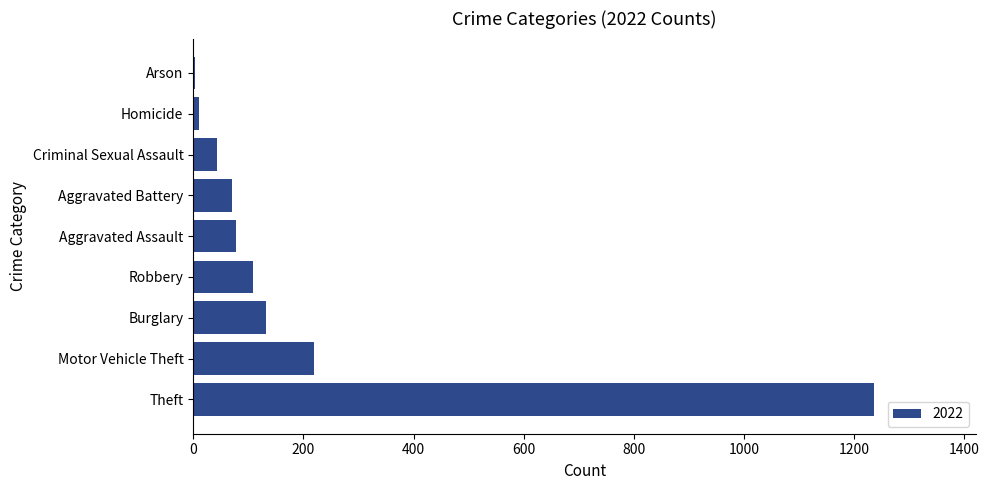

Reading bottom to top, list all the values displayed in this chart.

Theft=1235	Motor Vehicle Theft=219	Burglary=132	Robbery=108	Aggravated Assault=78	Aggravated Battery=71	Criminal Sexual Assault=43	Homicide=10	Arson=4